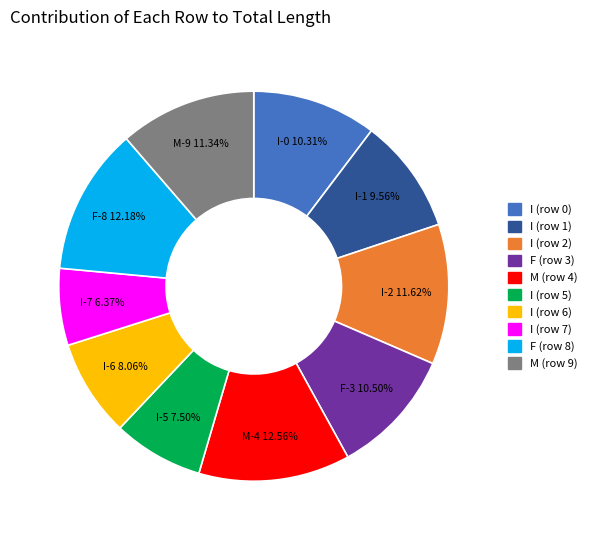

Is there any slice that represents more than half of the pie?

No